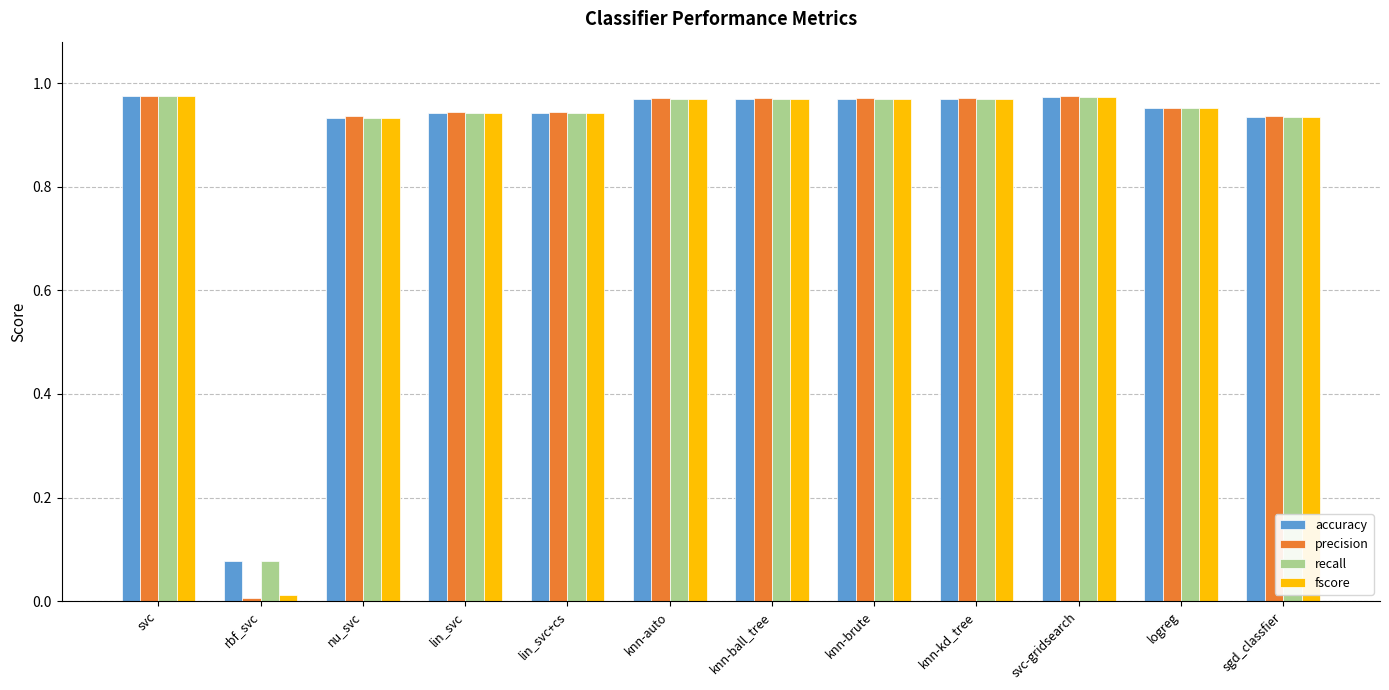

At how many categories does at least one series exceed 0?

12